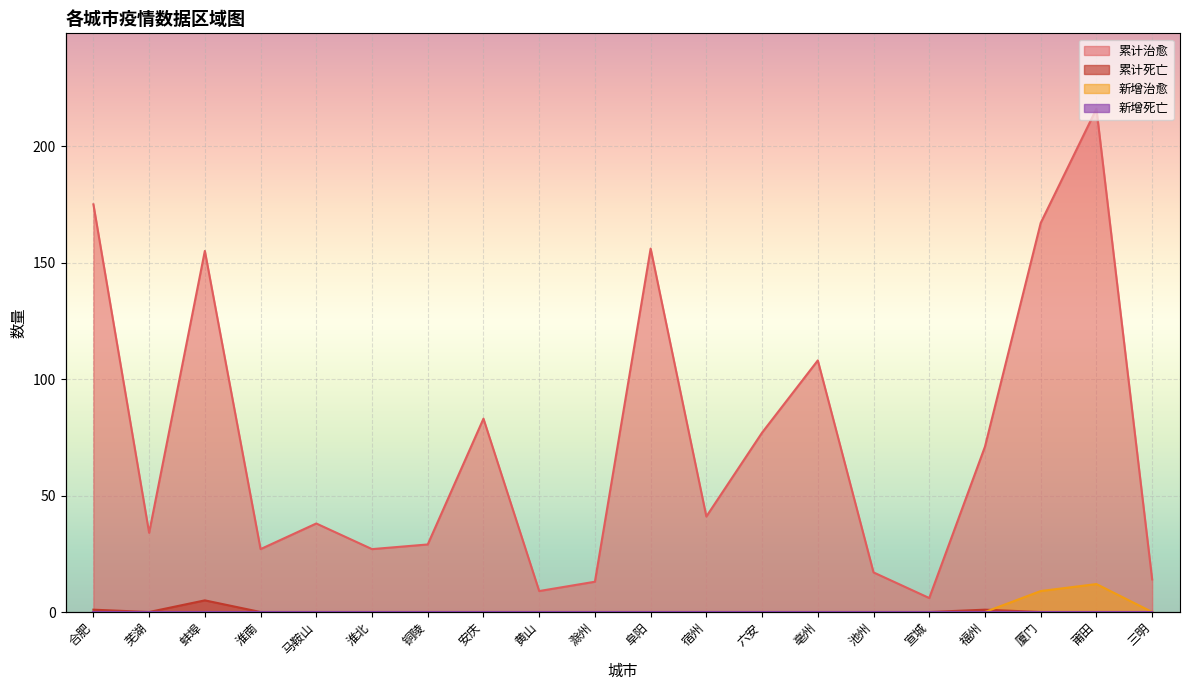

True or false: 新增治愈 and 累计治愈 cross at least once.

False